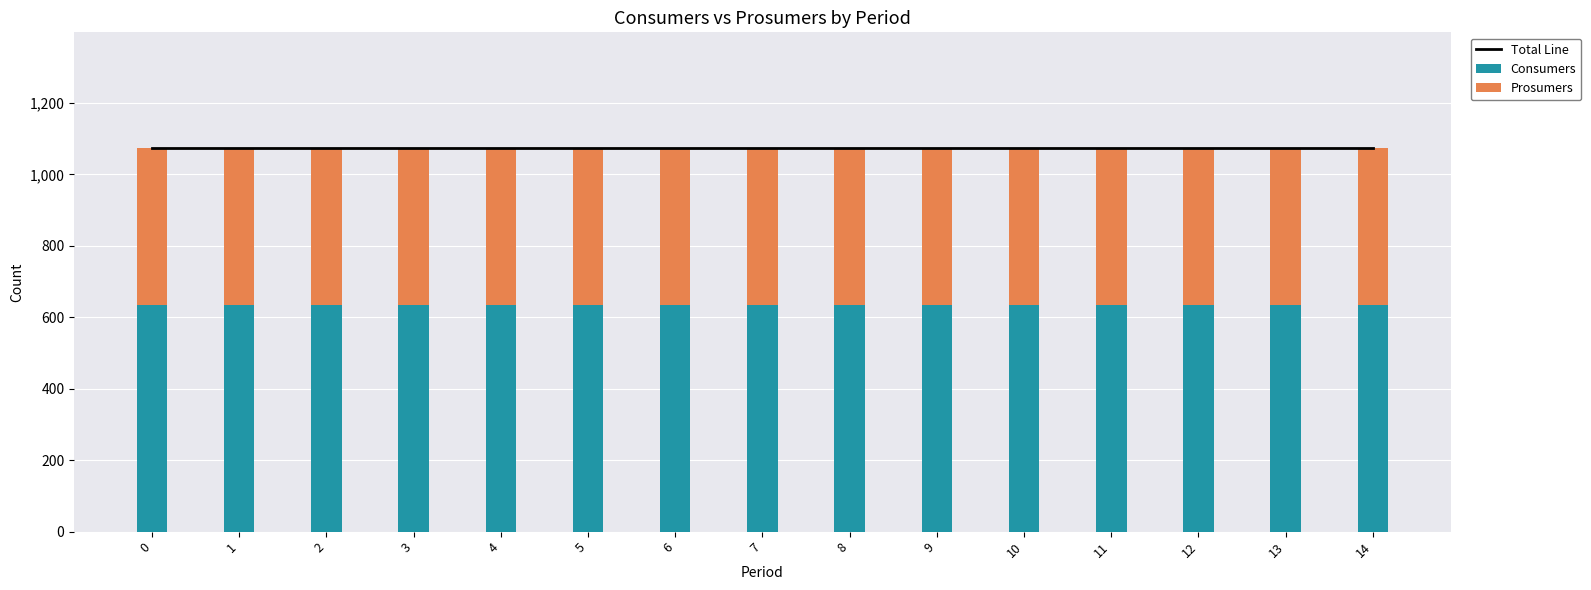

Which series has the largest total across all categories?

Total Line